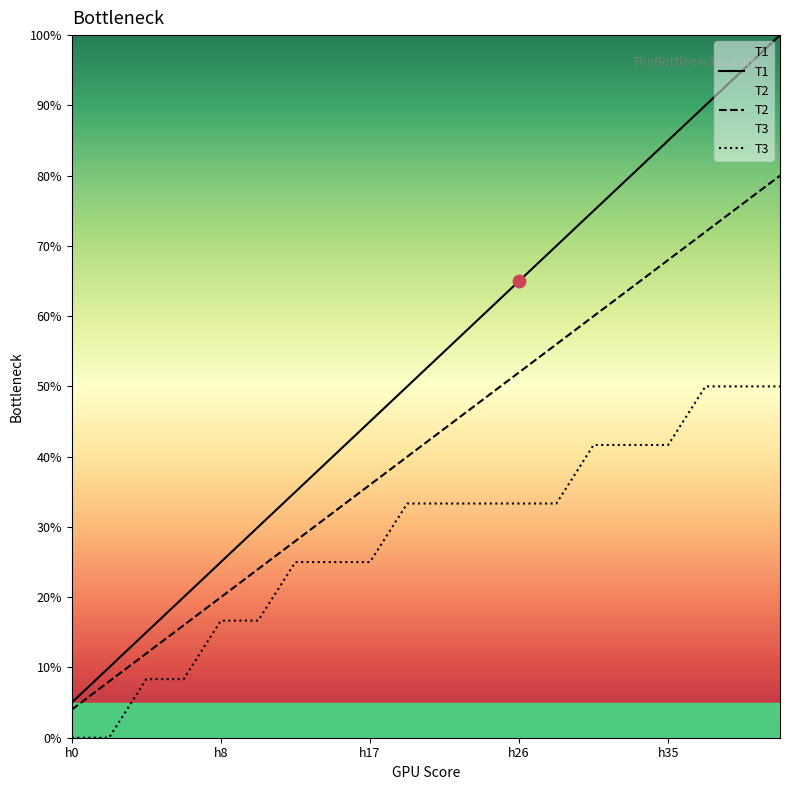

At how many categories does at least one series exceed 70?

6